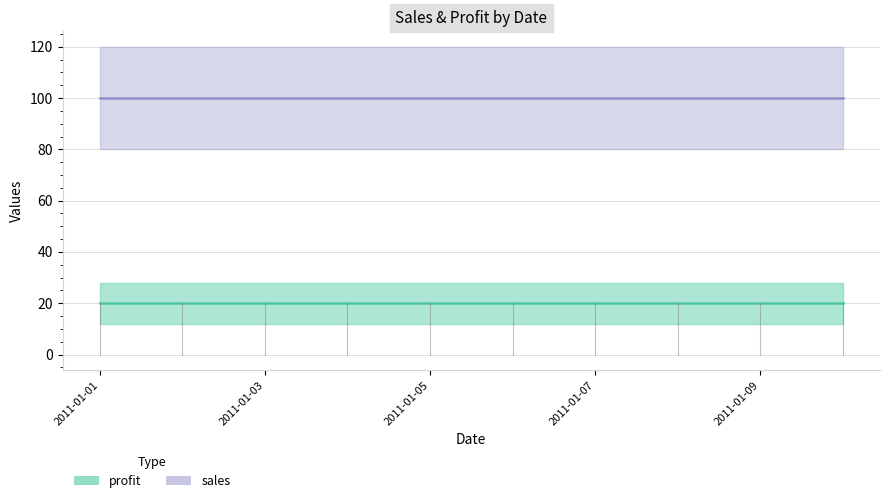

Which has a higher value, 2011-01-04 or 2011-01-01?

2011-01-04